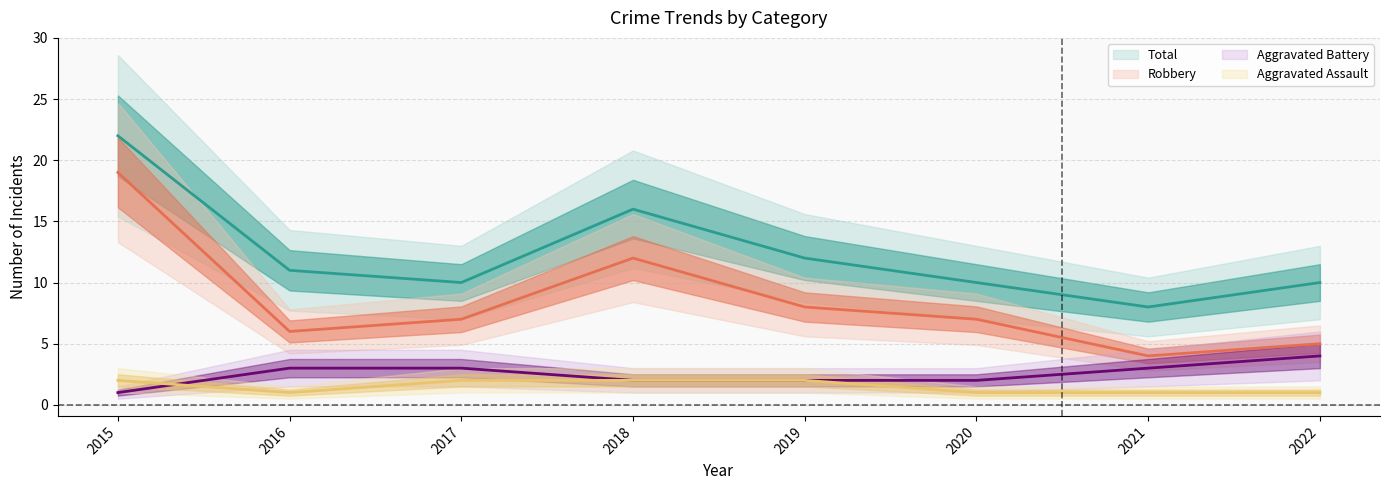

How many series are shown in this chart?

4